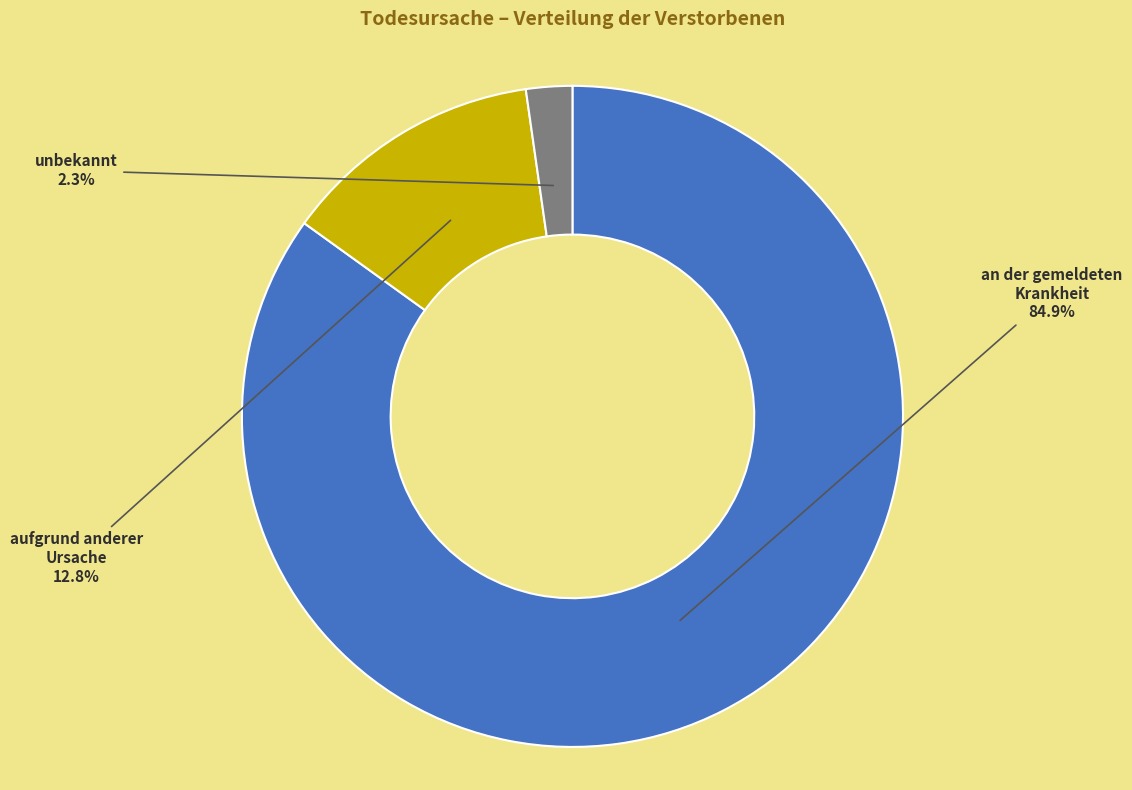

What percentage do unbekannt and an der gemeldeten Krankheit together represent?

87.2%